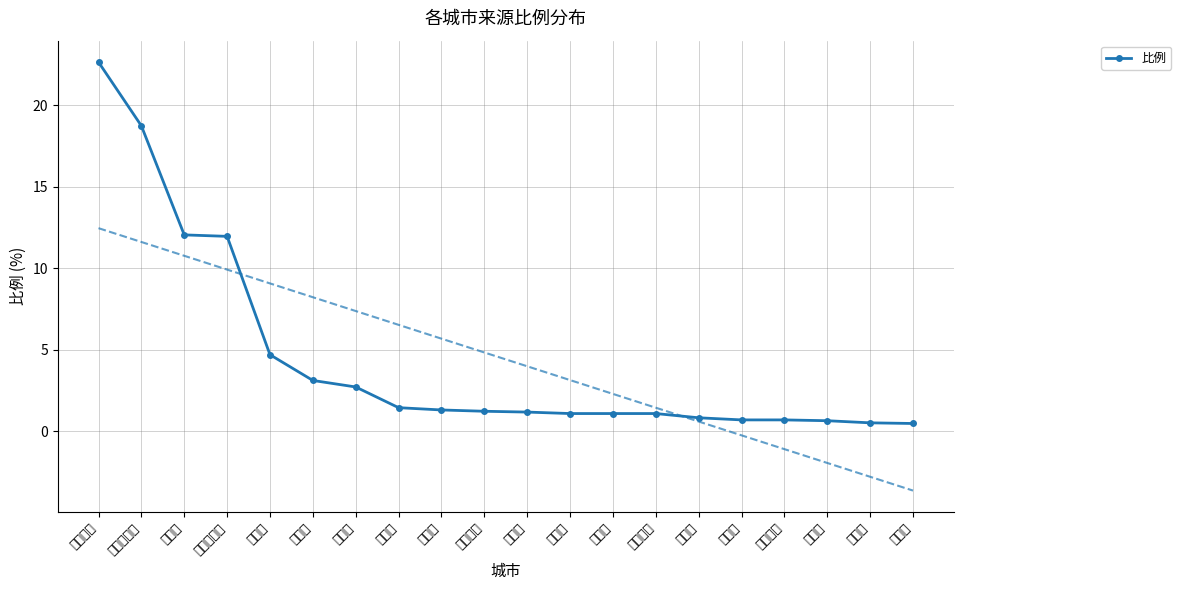

Where is the data nearest to the value 11?

齐齐哈尔市